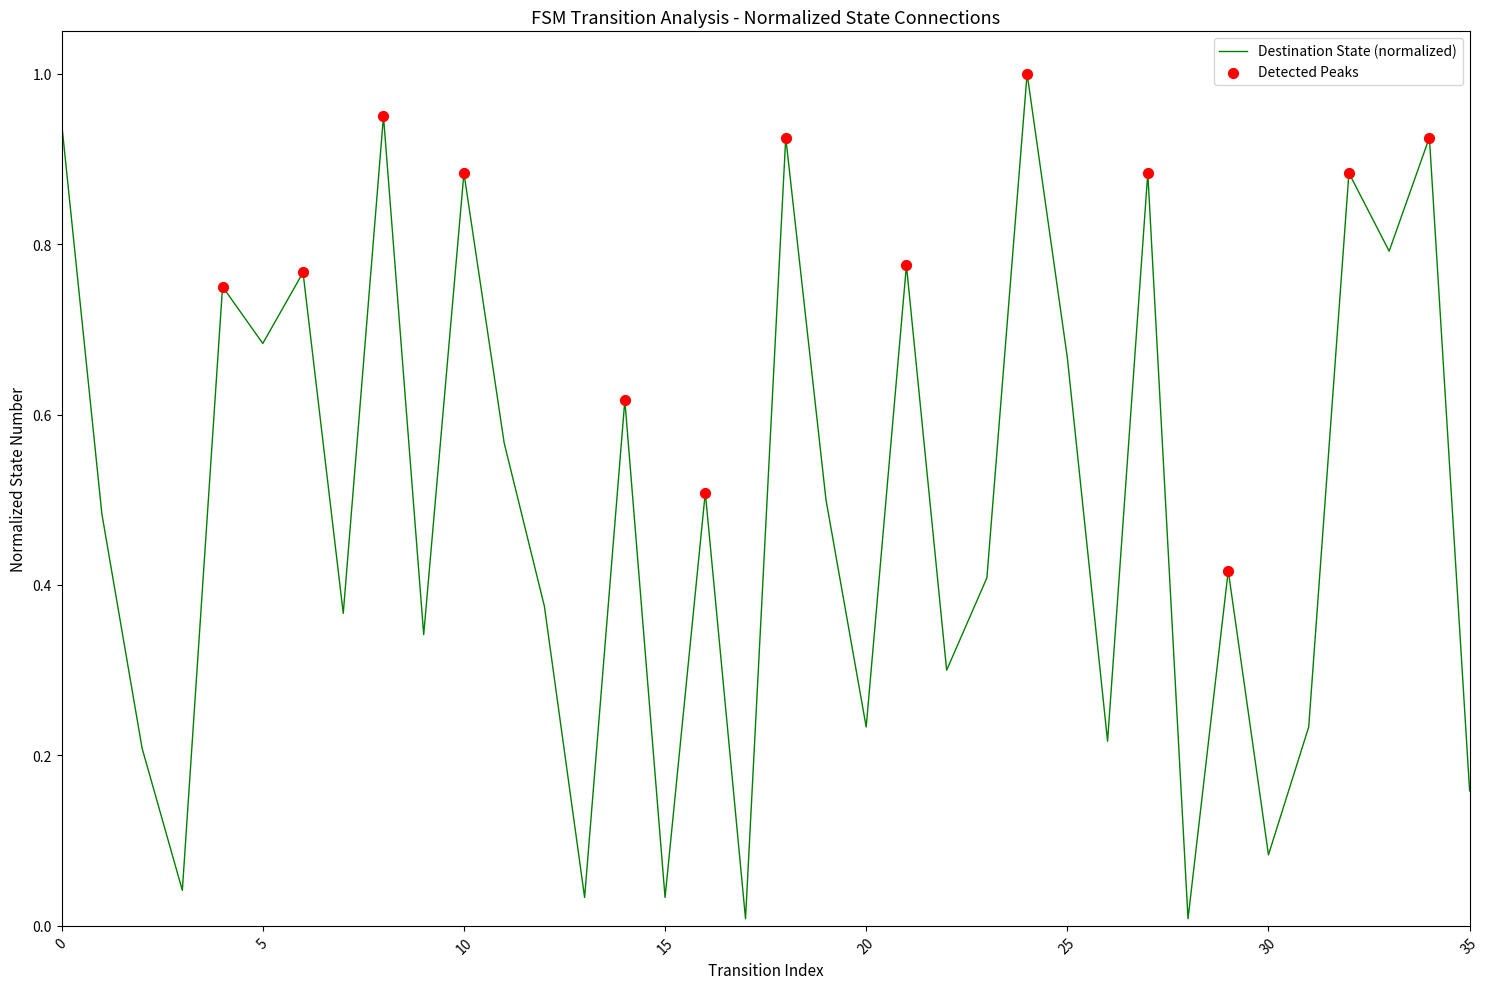

What is the difference between the maximum and minimum values?

1.0